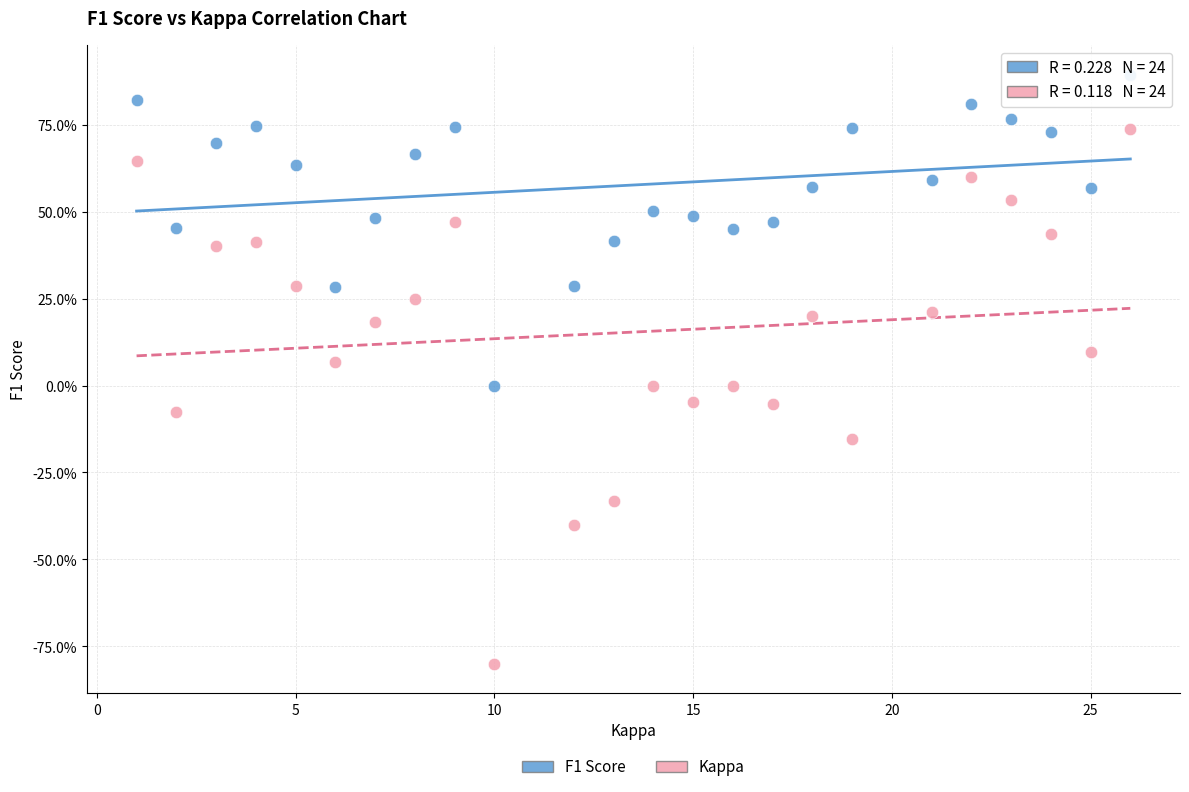

What are all the series names shown in the legend?

F1 Score, Kappa